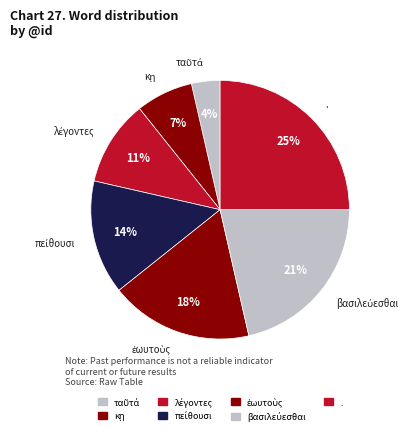

Which slice is the smallest?

ταῦτά